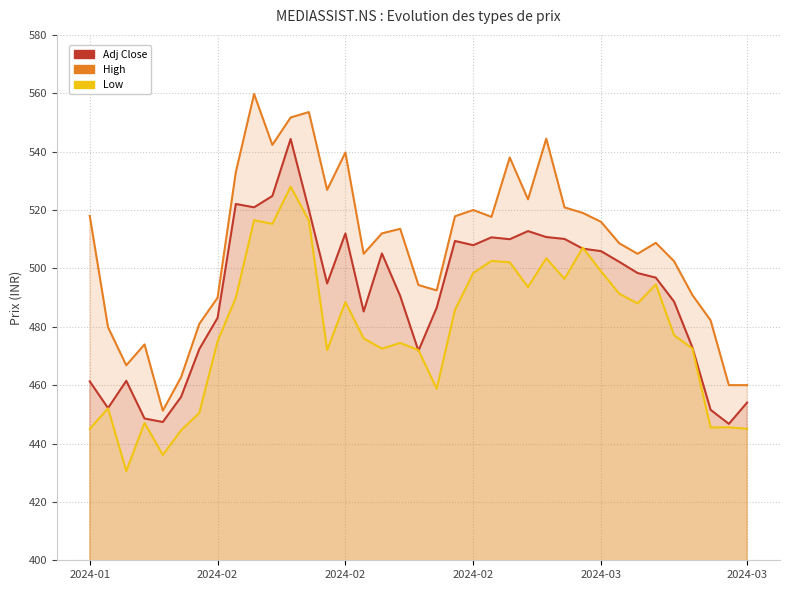

Which category has the highest value across all series?

9